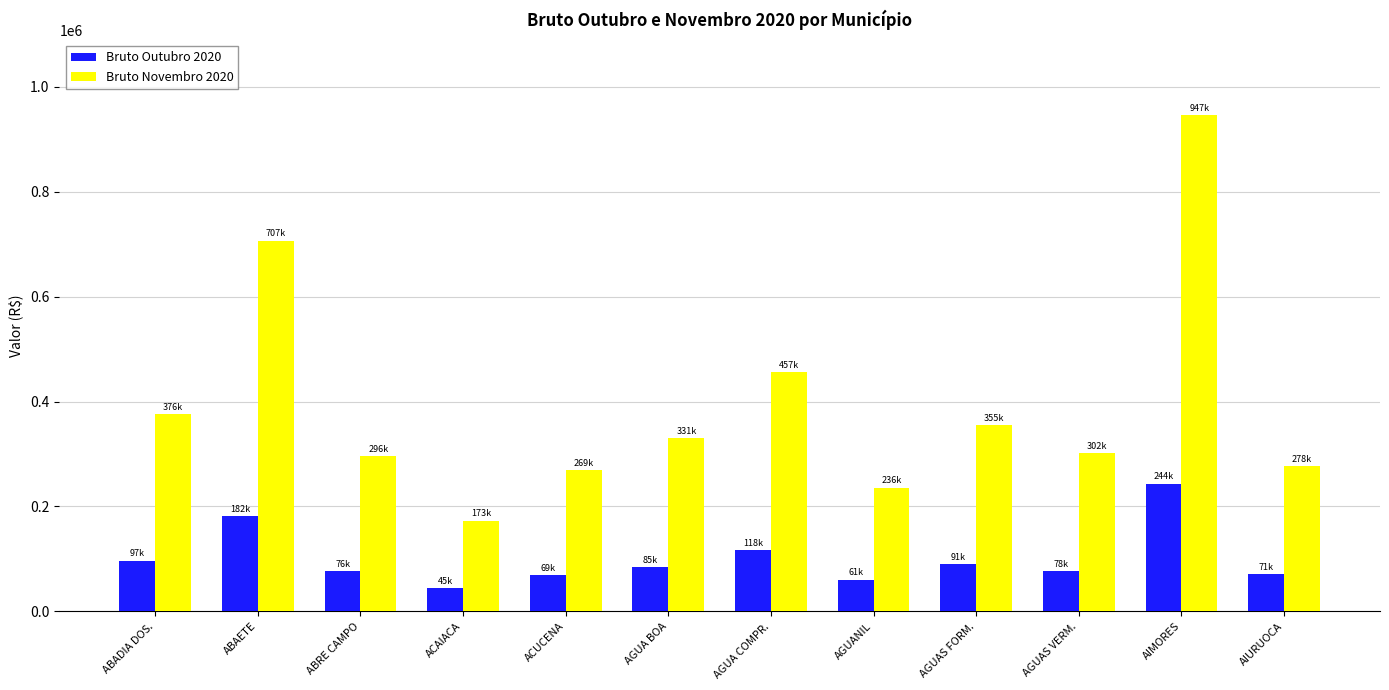

How many values in the Bruto Outubro 2020 series exceed 84836?

6